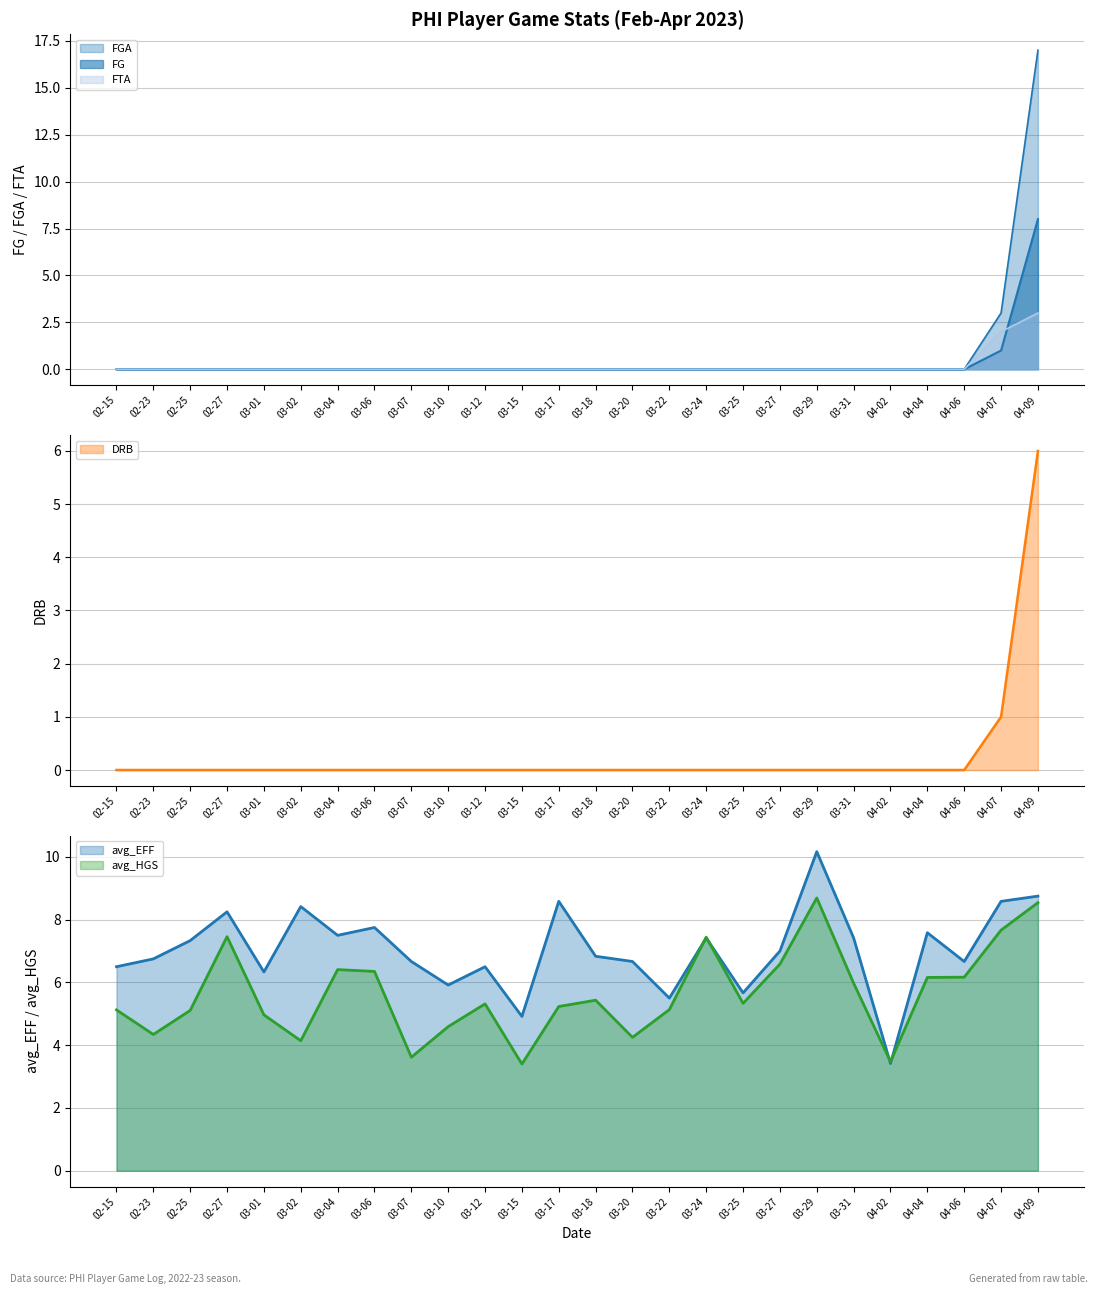

Which category has the highest value in the DRB series?

04-09